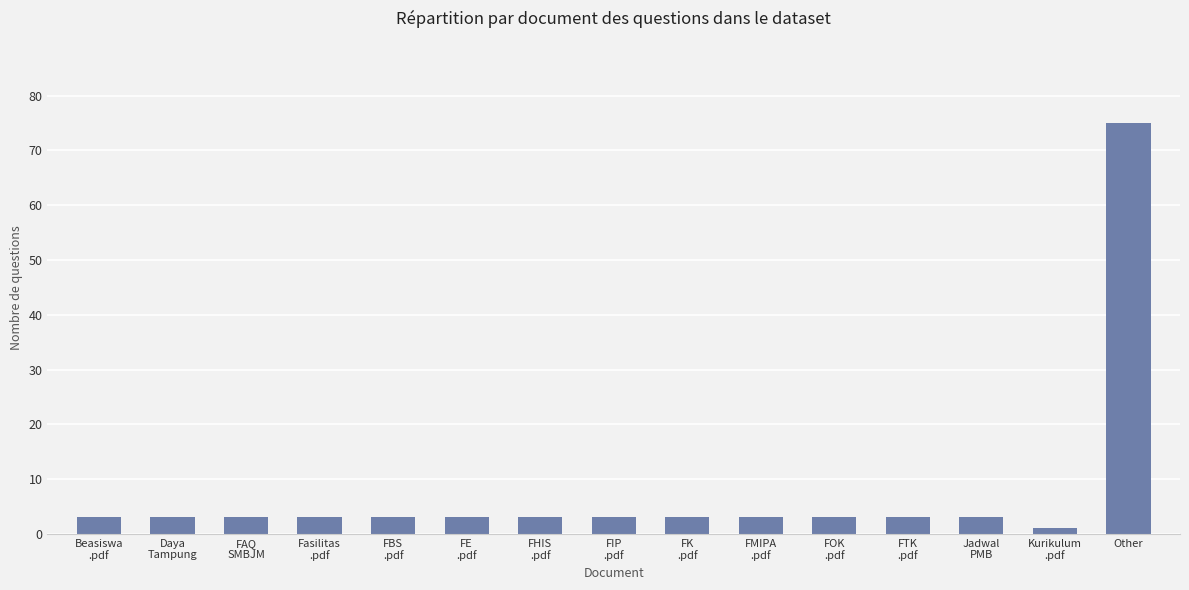

What is the value of the 5th bar from the left?

3